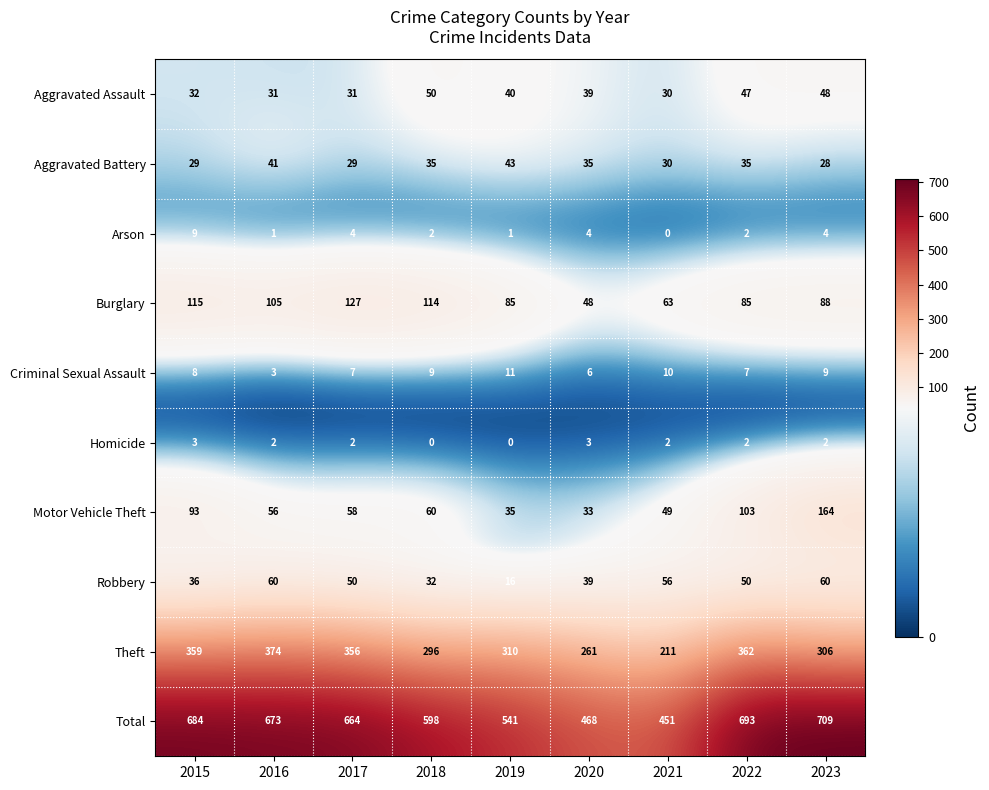

Count the Criminal Sexual Assault values in the range 7 to 9.

5